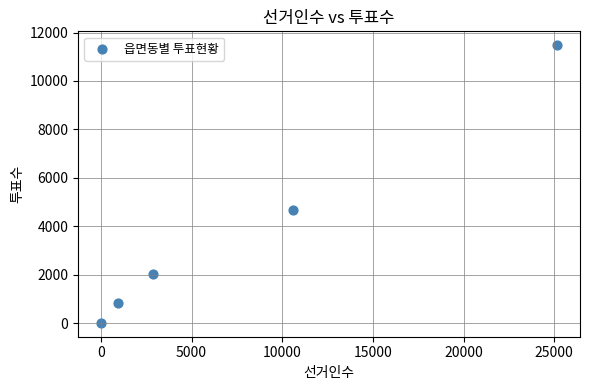

What is the range of X values (max minus min)?

25161